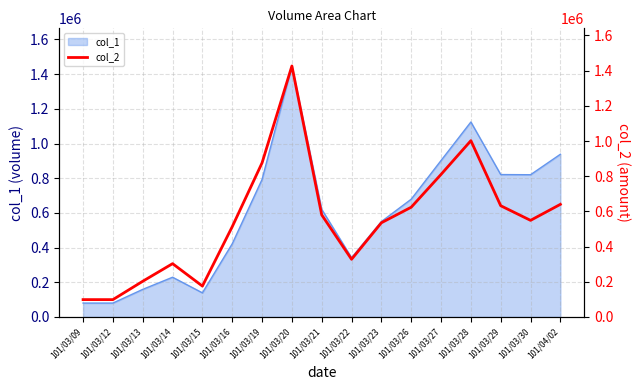

Does the chart display data point markers on the line(s)?

No